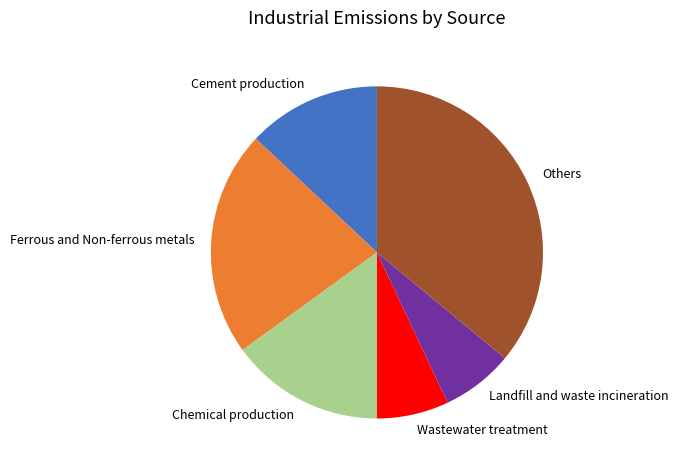

Combined, do Others and Landfill and waste incineration account for over 50%?

No